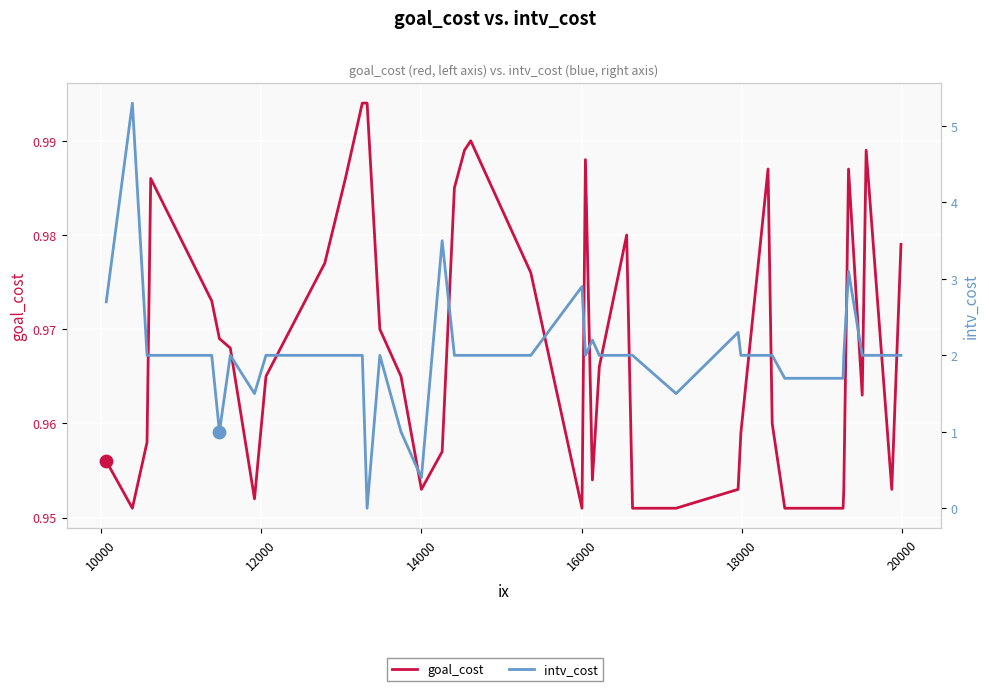

Which series has the widest spread of Y values?

intv_cost